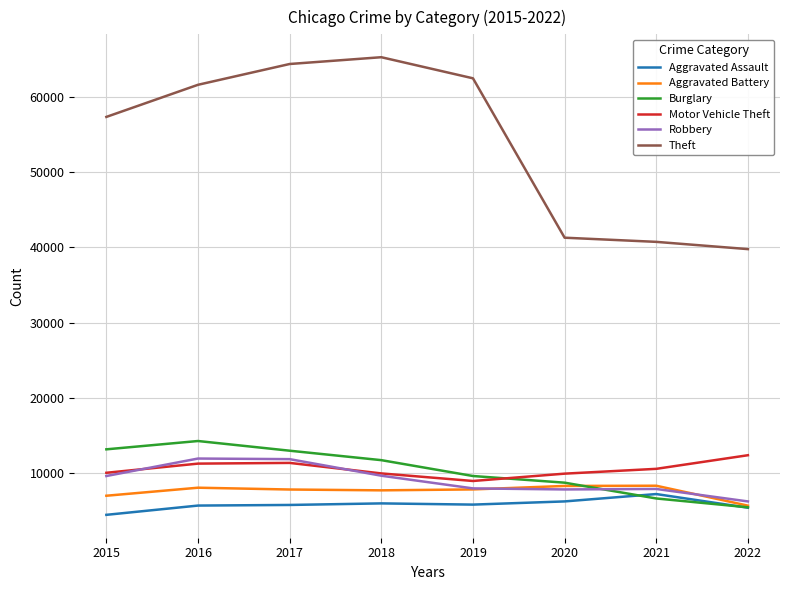

What is the average value of the Motor Vehicle Theft series?

10580